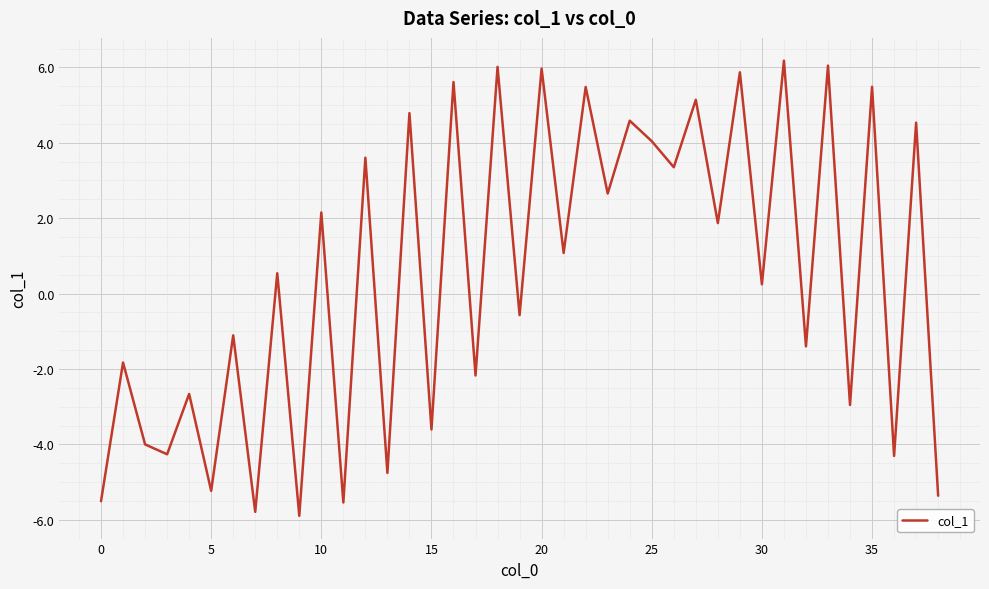

What is the smallest value displayed?

-5.9